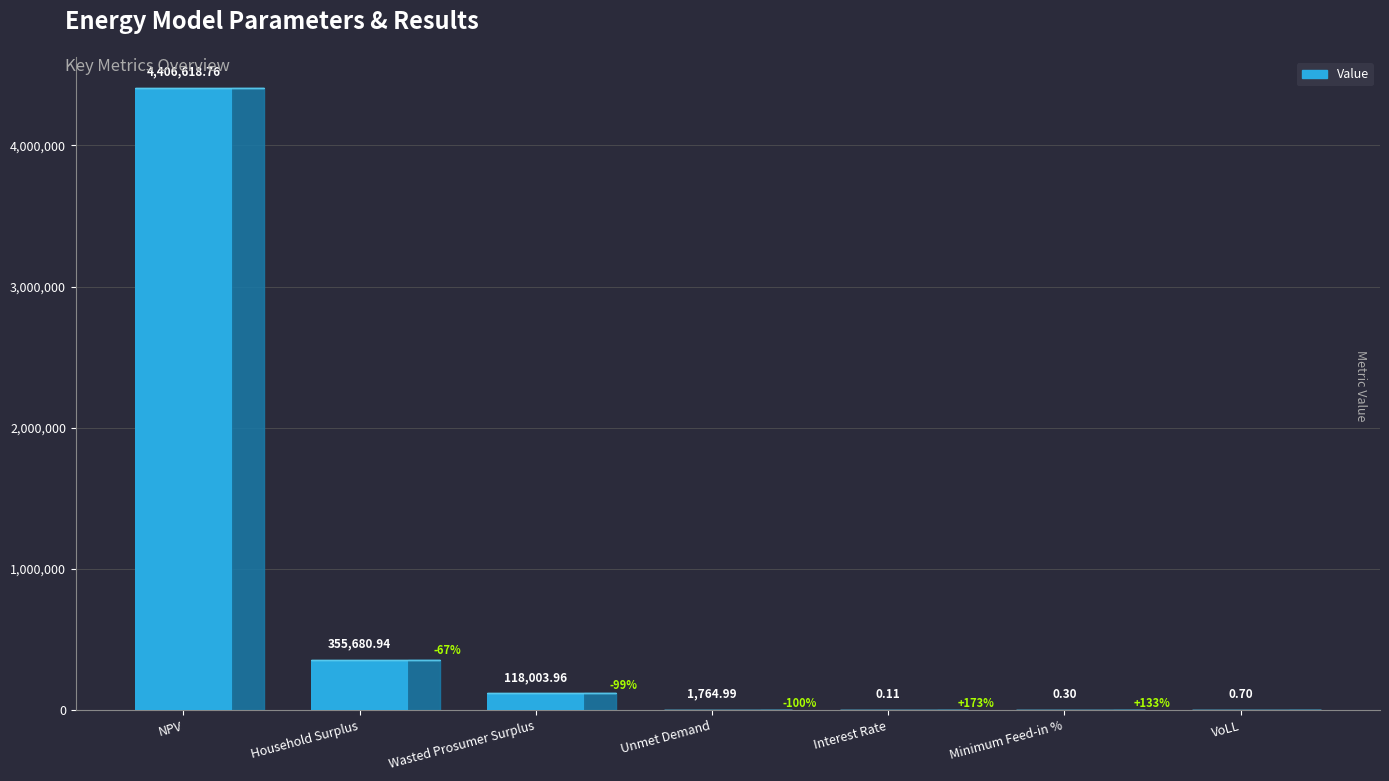

What is the label of the 4th bar from the right?

Unmet Demand